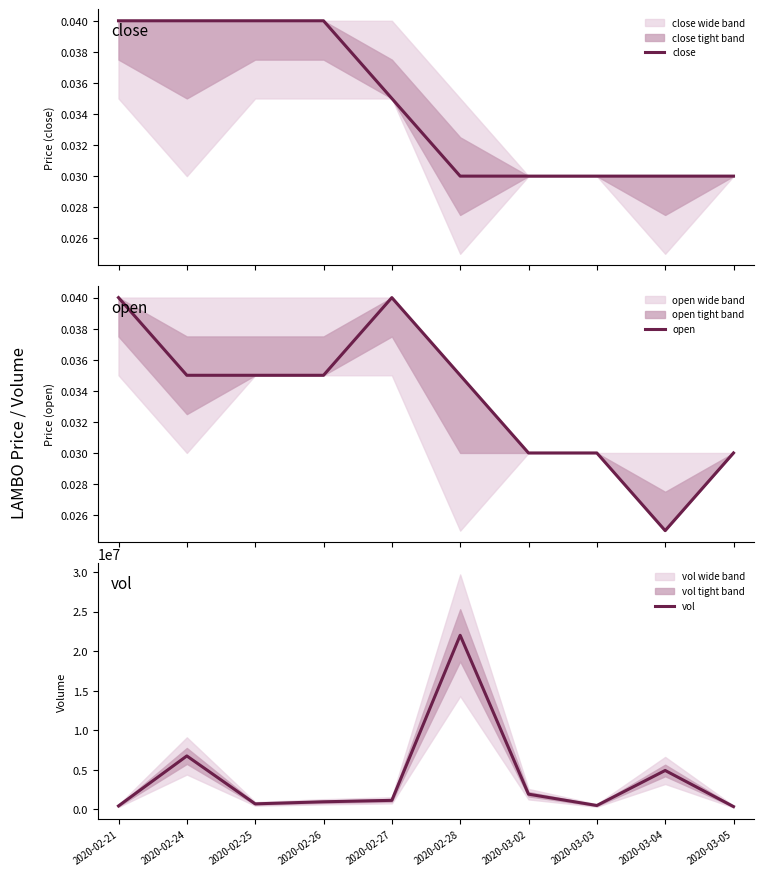

Reading left to right, extract all data points from this chart.

close: 0.0	0.0	0.0	0.0	0.0	0.0	0.0	0.0	0.0	0.0
open: 0.0	0.0	0.0	0.0	0.0	0.0	0.0	0.0	0.0	0.0
vol: 405000.0	6733200.0	668000.0	929600.0	1112000.0	22004000.0	1894000.0	460000.0	4892800.0	323500.0